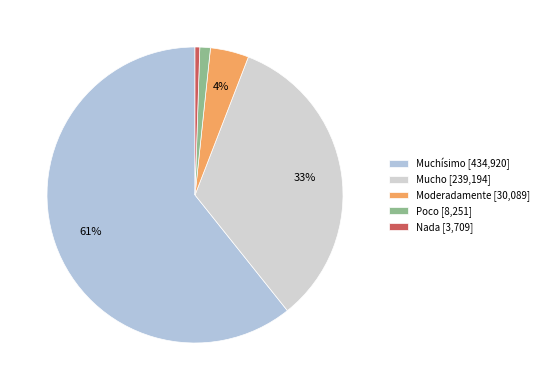

How many segments does this pie chart have?

5